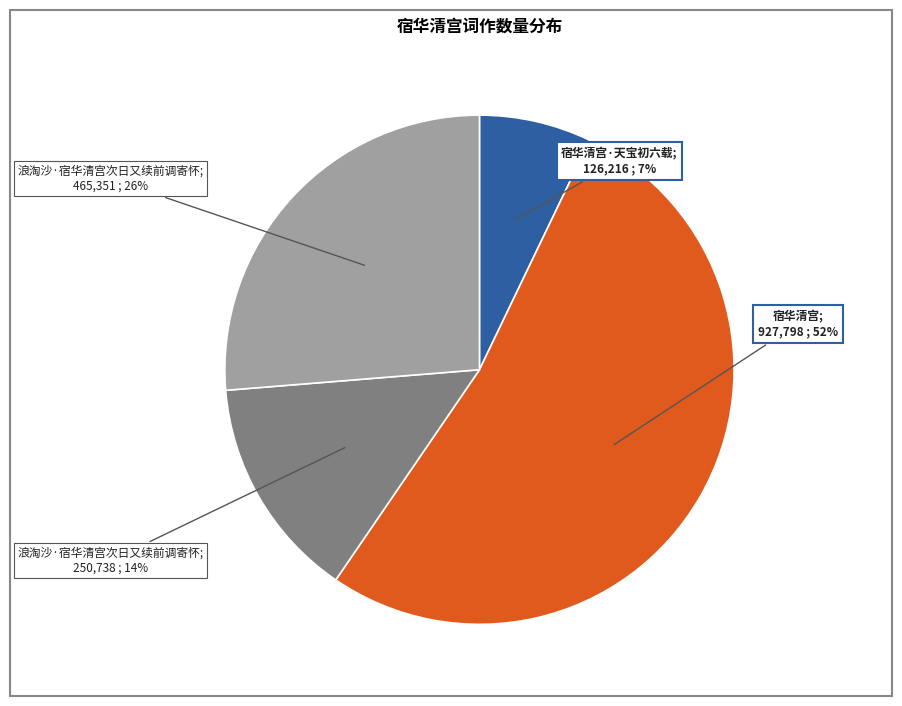

Does any single category account for the majority?

Yes